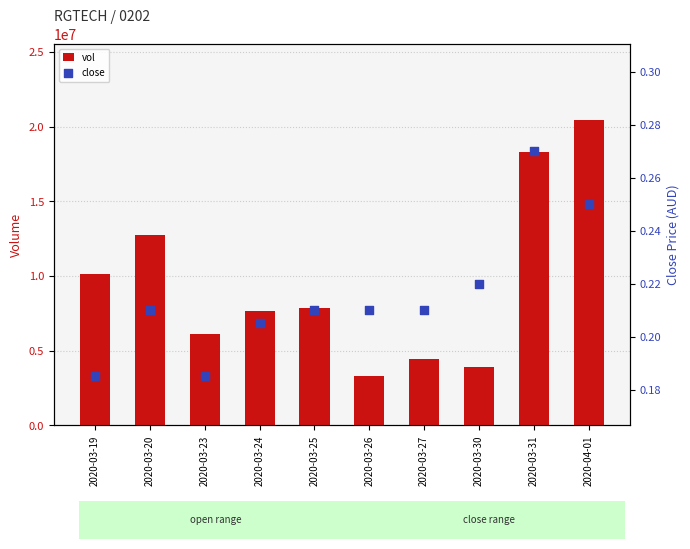

At which category is the sum across all series the highest?

2020-04-01